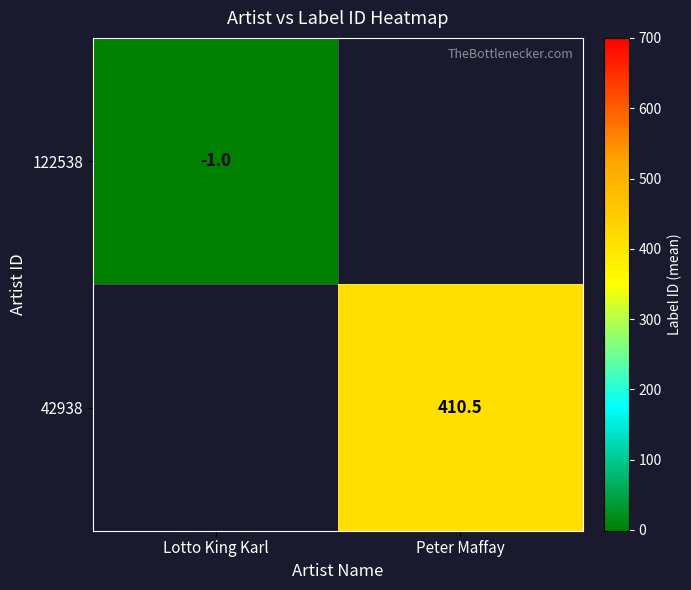

What is the maximum value shown in the chart?

410.5